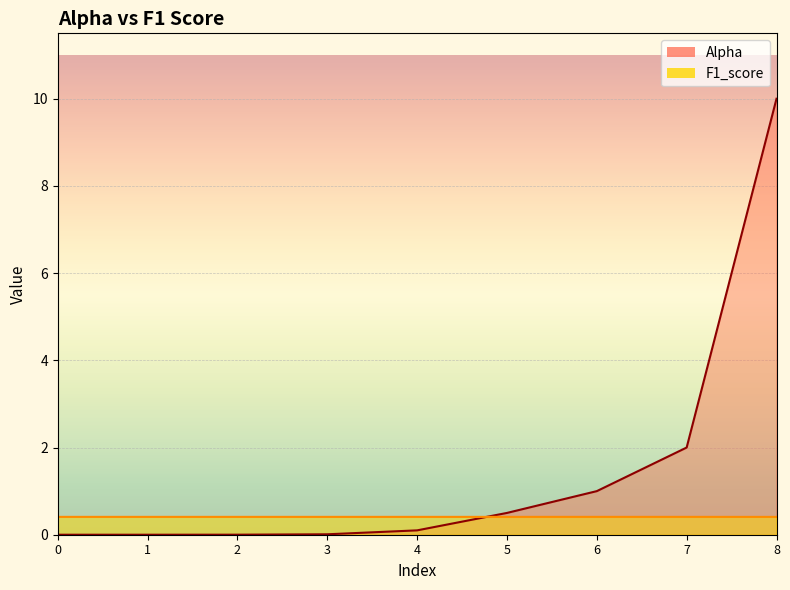

True or false: F1_score and Alpha intersect in this chart.

True